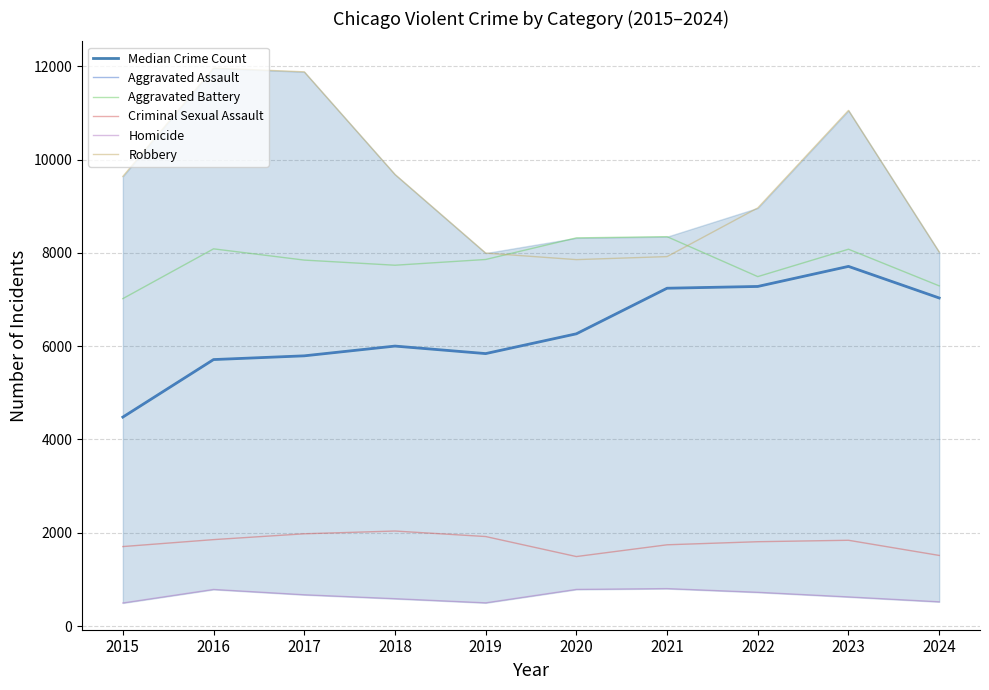

What is the average value of the Aggravated Assault series?

6336